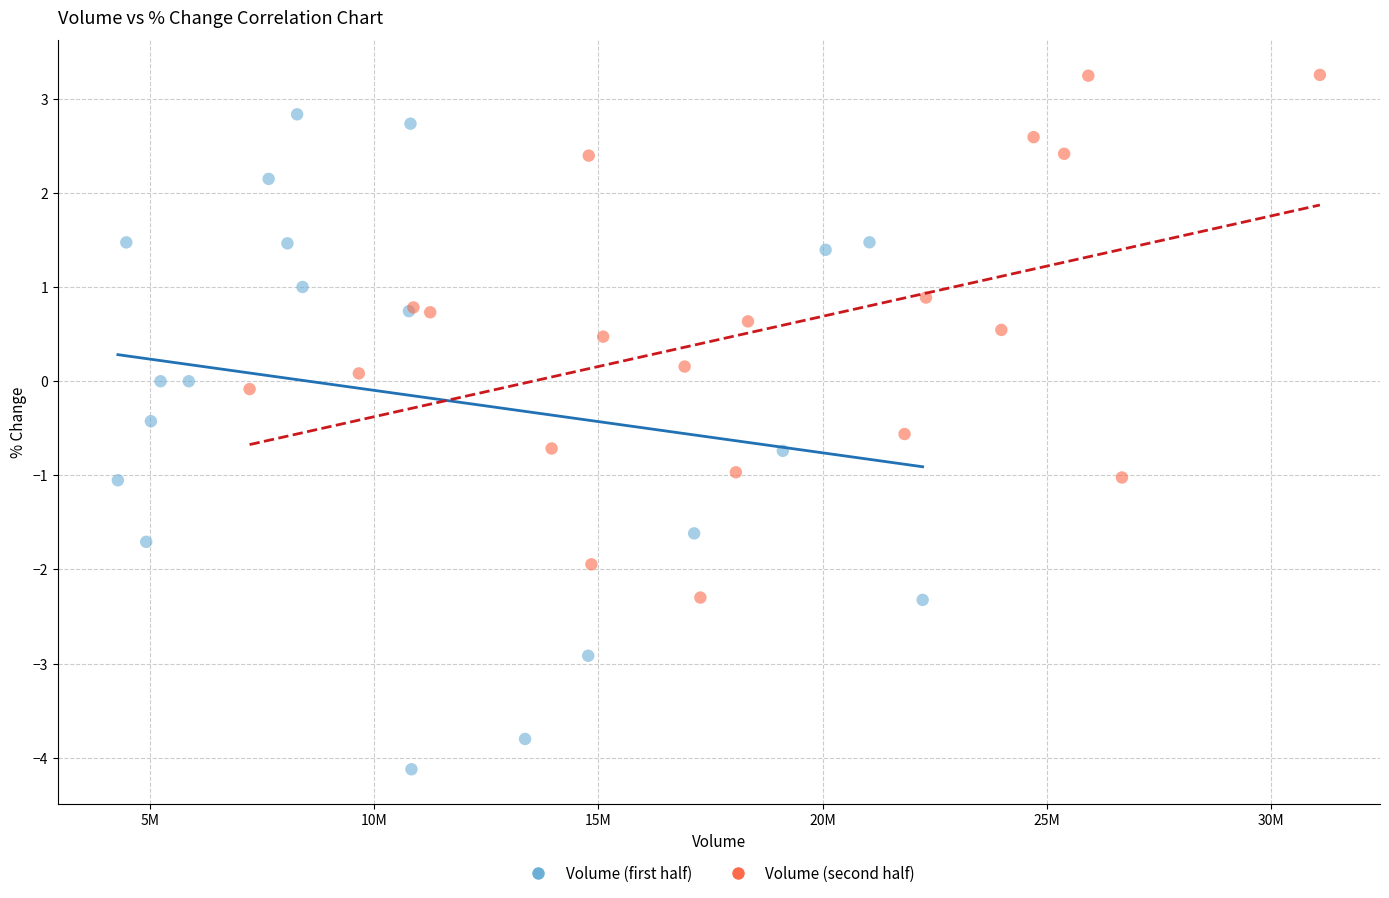

Which series has the largest Y range (max minus min)?

Volume (first half)